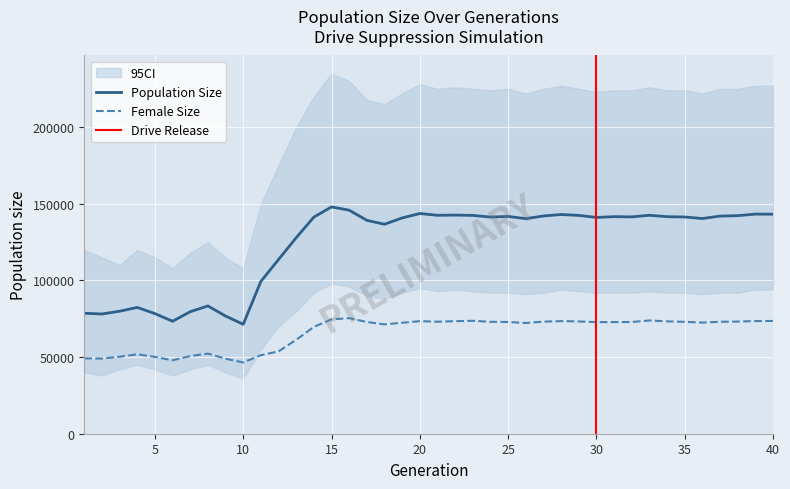

Reading left to right, what are all the values shown in this chart?

size: 1=78602	2=78102	3=79919	4=82390	5=78366	6=73365	7=79612	8=83350	9=76765	10=71420	11=99355	12=113648	13=127859	14=141326	15=147946	16=145841	17=139220	18=136657	19=140765	20=143650	21=142489	22=142631	23=142431	24=141346	25=141751	26=140313	27=142044	28=143006	29=142438	30=141083	31=141616	32=141455	33=142512	34=141590	35=141395	36=140390	37=141975	38=142257	39=143274	40=143214
female_size: 1=49168	2=49052	3=50205	4=51849	5=50117	6=47911	7=50654	8=52286	9=48931	10=46495	11=51229	12=53719	13=61261	14=69679	15=74621	16=75397	17=72882	18=71348	19=72379	20=73440	21=73069	22=73432	23=73668	24=73010	25=72899	26=72245	27=73116	28=73453	29=73254	30=72798	31=72849	32=72878	33=73865	34=73290	35=73010	36=72503	37=73046	38=73173	39=73486	40=73559